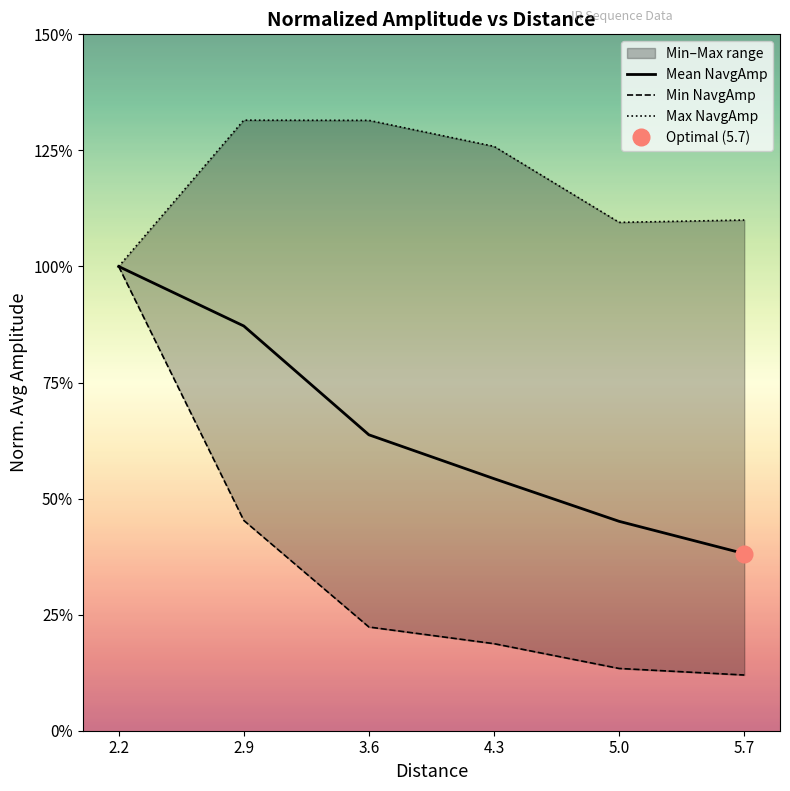

What is the difference between the highest and lowest values at 4.3?

1.1